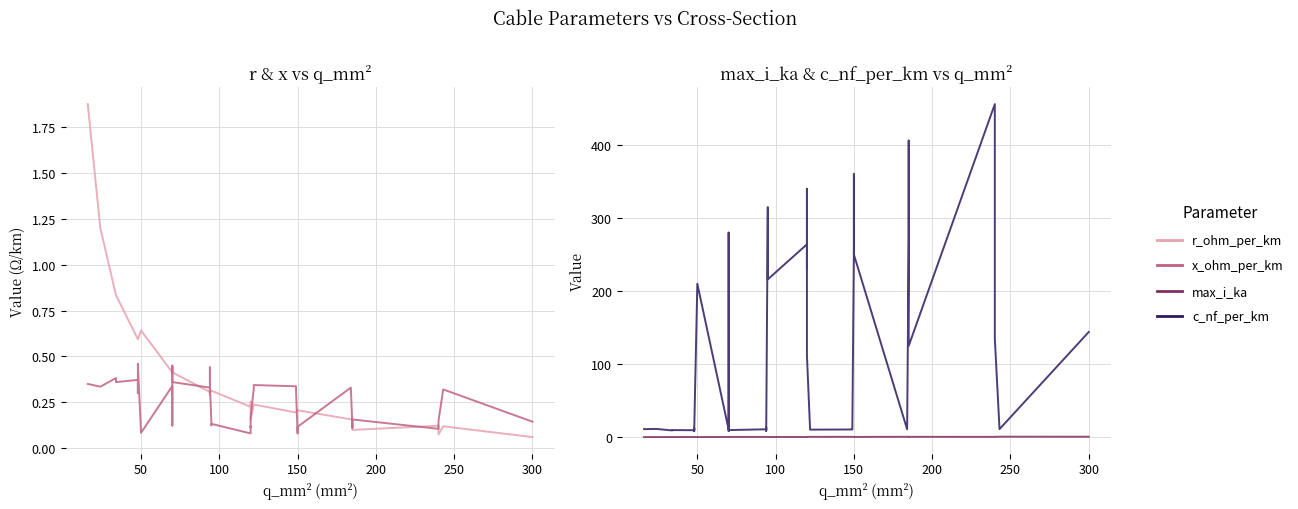

Which series has the largest range (max minus min)?

c_nf_per_km